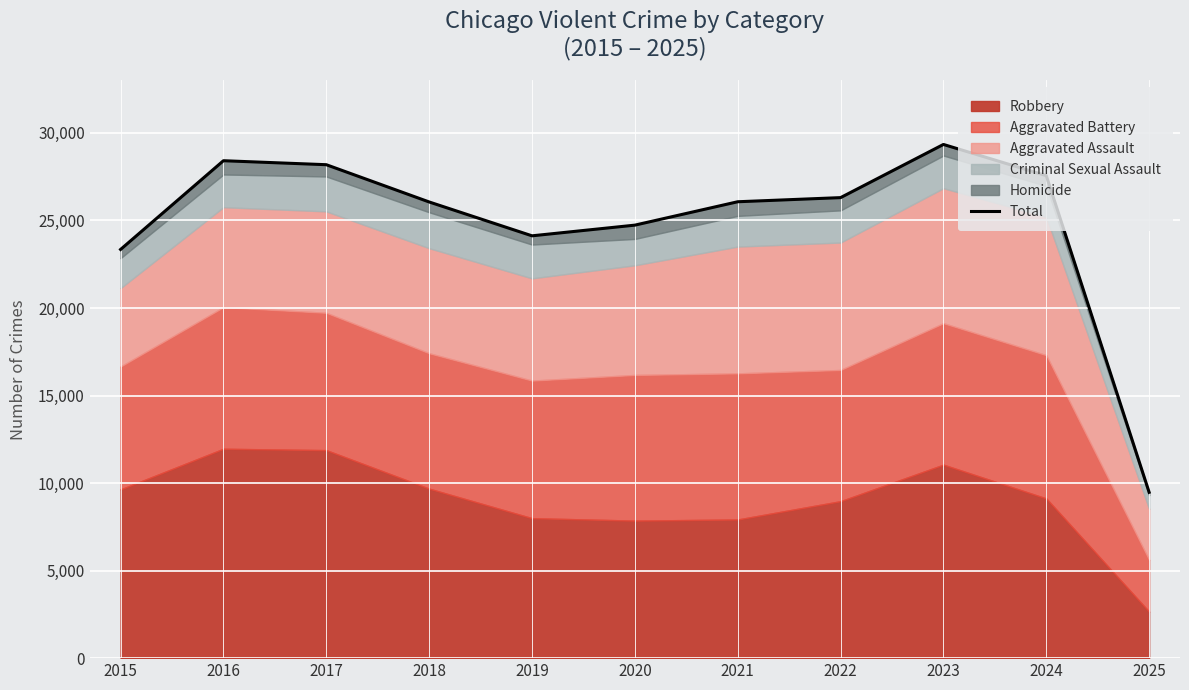

Rank the categories by value from lowest to highest.

2025, 2015, 2019, 2020, 2018, 2021, 2022, 2024, 2017, 2016, 2023